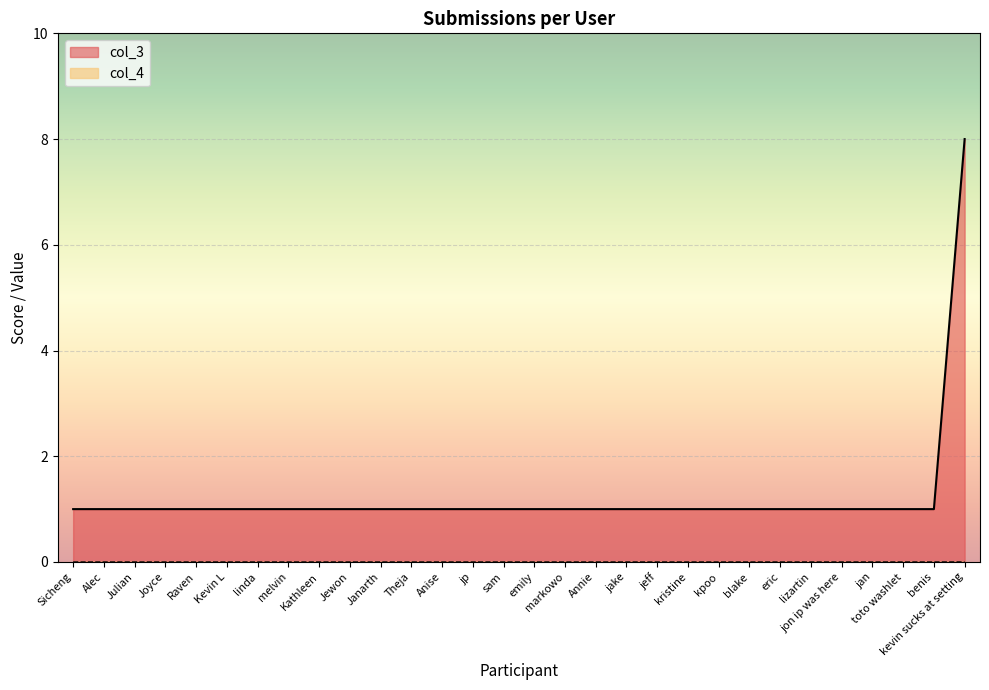

Is the value of col_4 at sam greater than the value of col_3 at Anise?

No